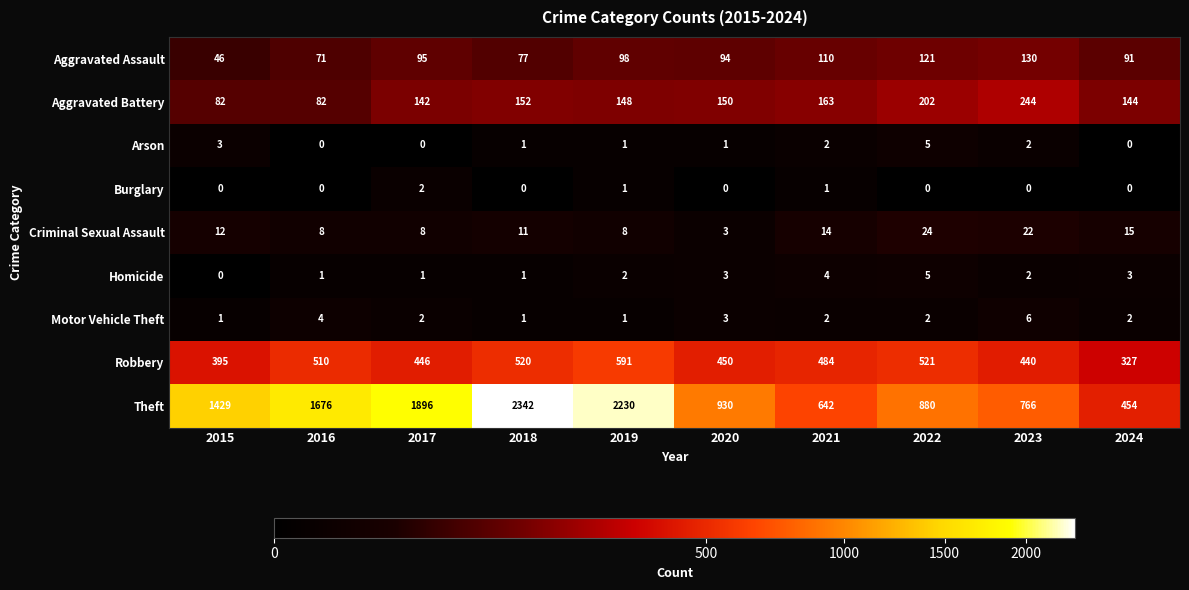

At which category is the sum across all series the highest?

2018